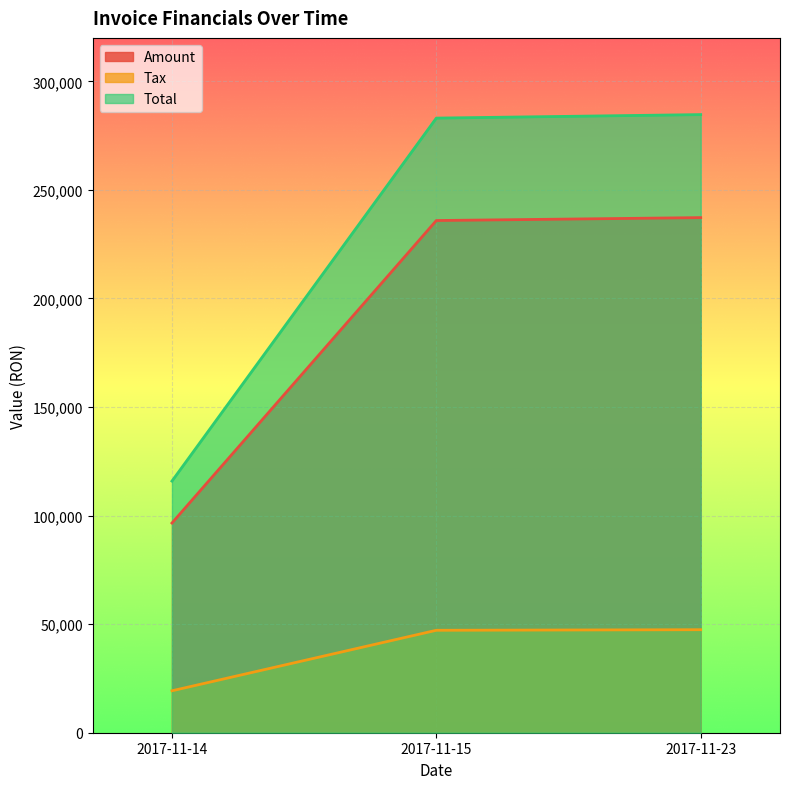

Rank the series at 2017-11-15 from highest to lowest value.

Total, Amount, Tax